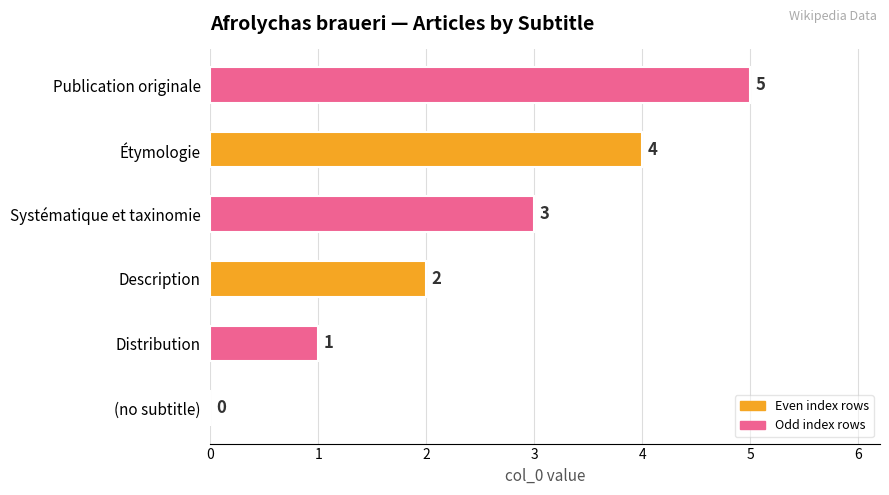

What is the maximum value shown in the chart?

5